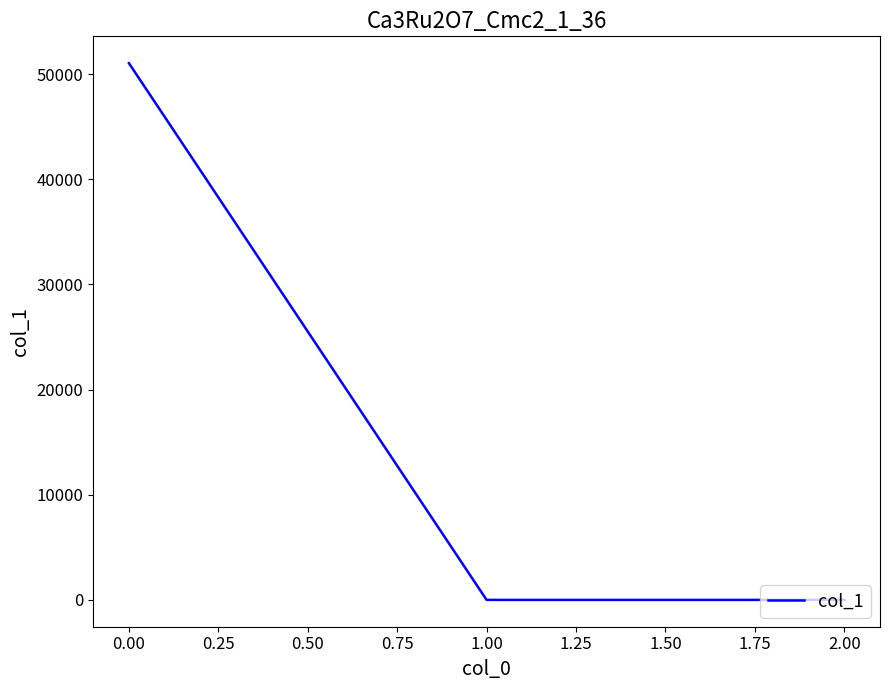

The value at 0.00 is 51044.0. True or false?

True